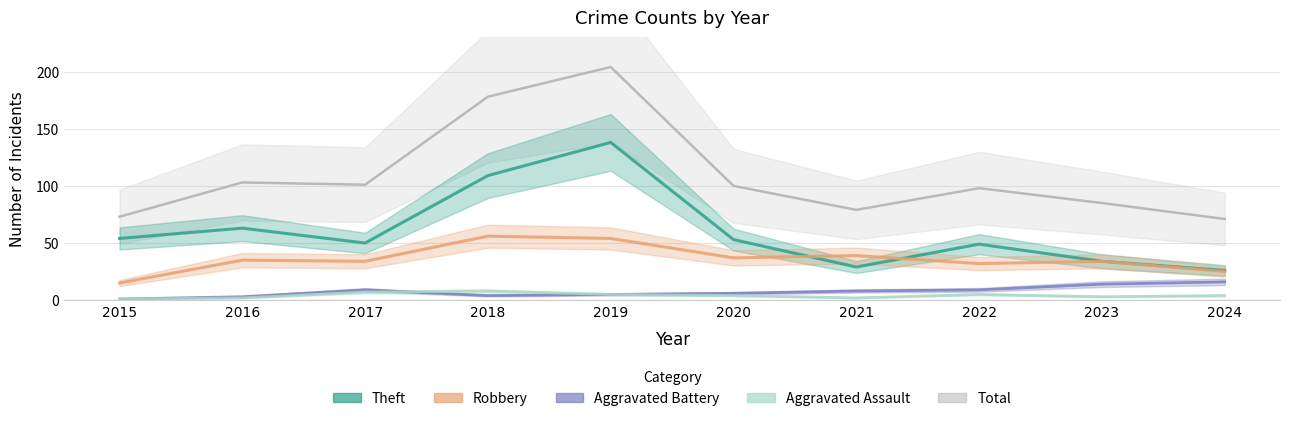

Where is the first local minimum for Theft?

2017